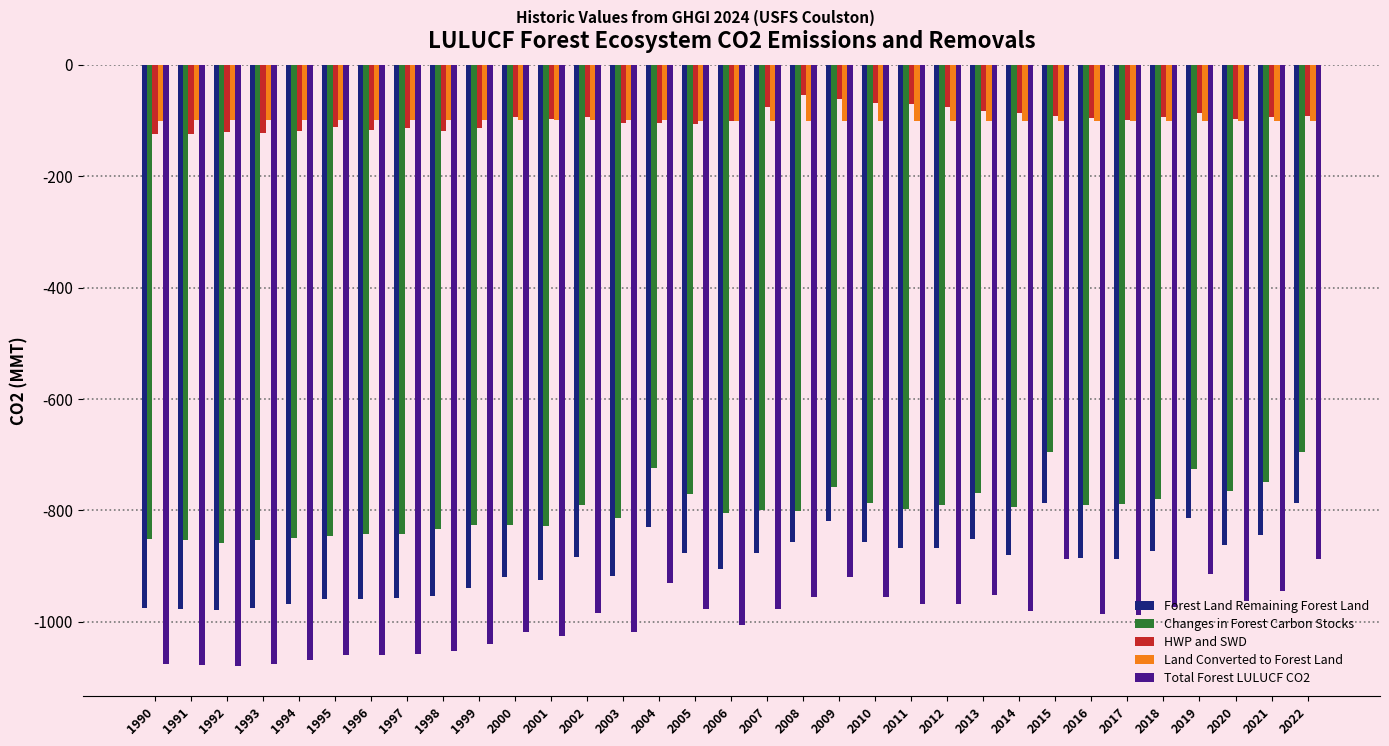

The Changes in Forest Carbon Stocks series shows -842.5 at 1997. True or false?

True